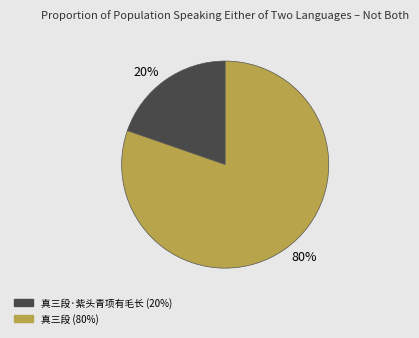

To the nearest percent, what is the average slice percentage?

50%